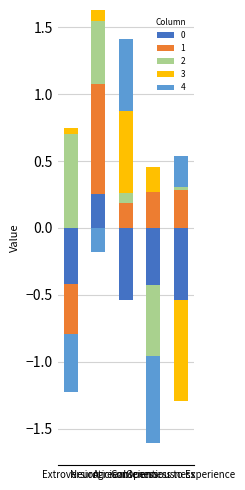

Is it true that 2 equals 0.0 at Agreeableness?

False